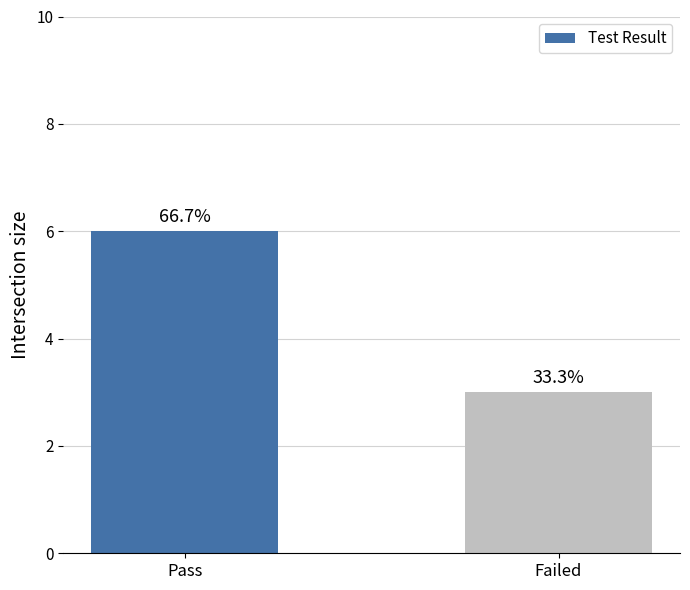

What is the change in value from Pass to Failed?

-3